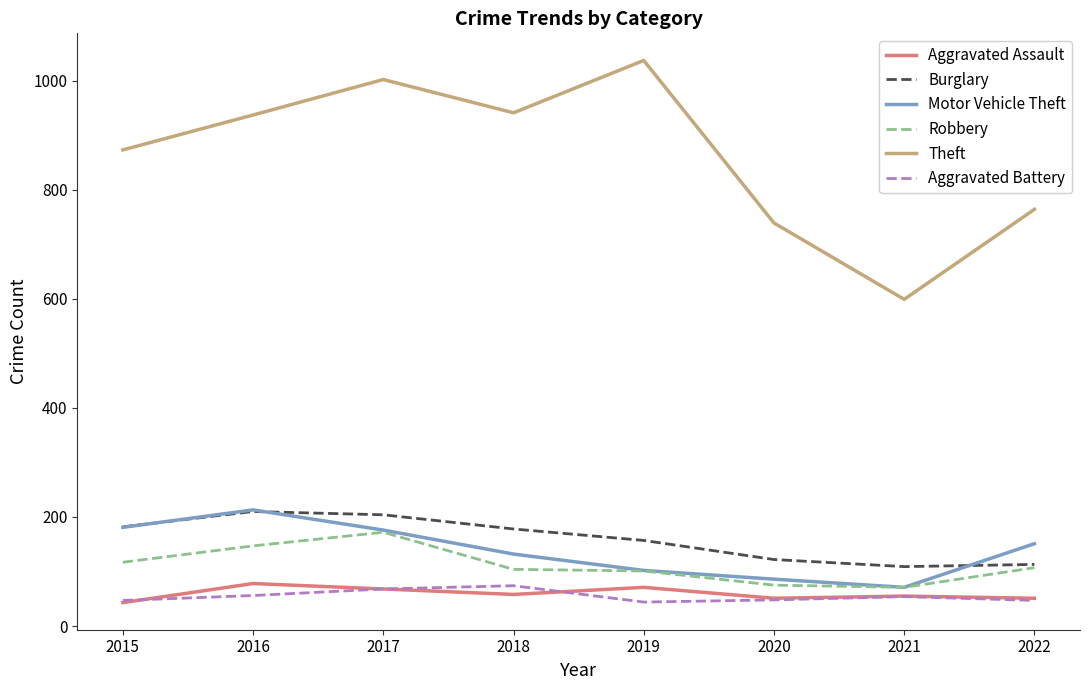

Is it true that Motor Vehicle Theft equals 92 at 2022?

False